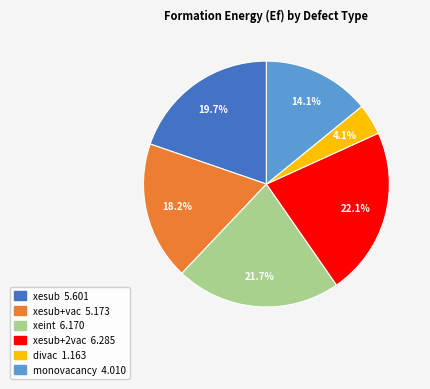

Does any single category account for the majority?

No